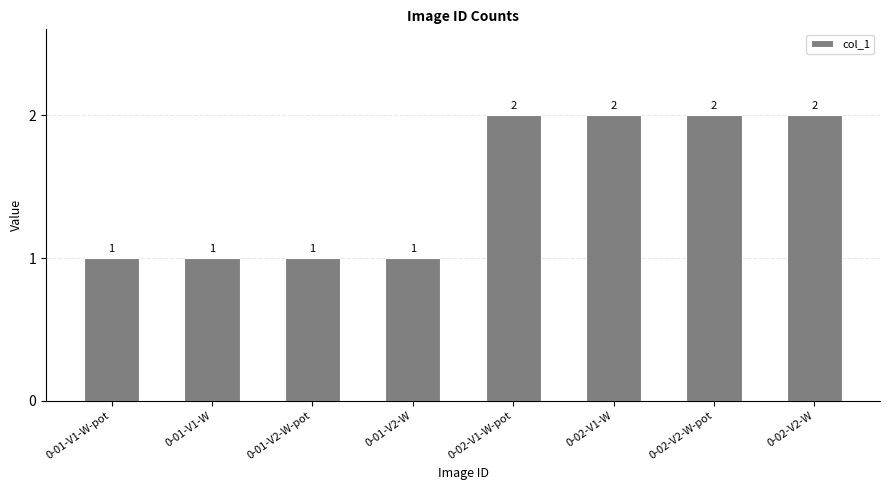

How many values are between 1 and 2?

8